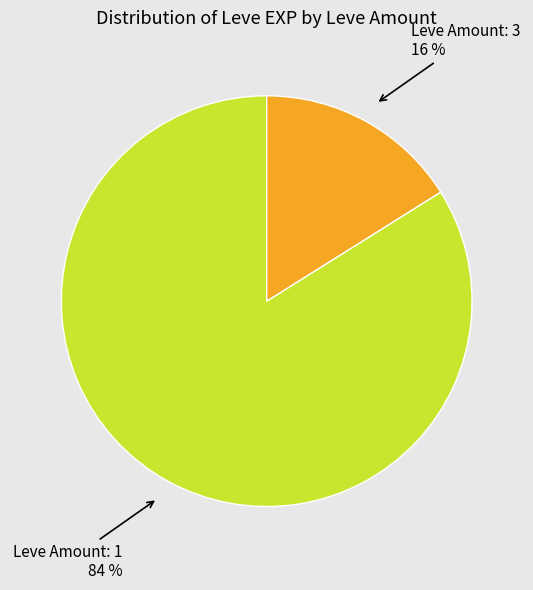

Count the number of slices in the pie.

2